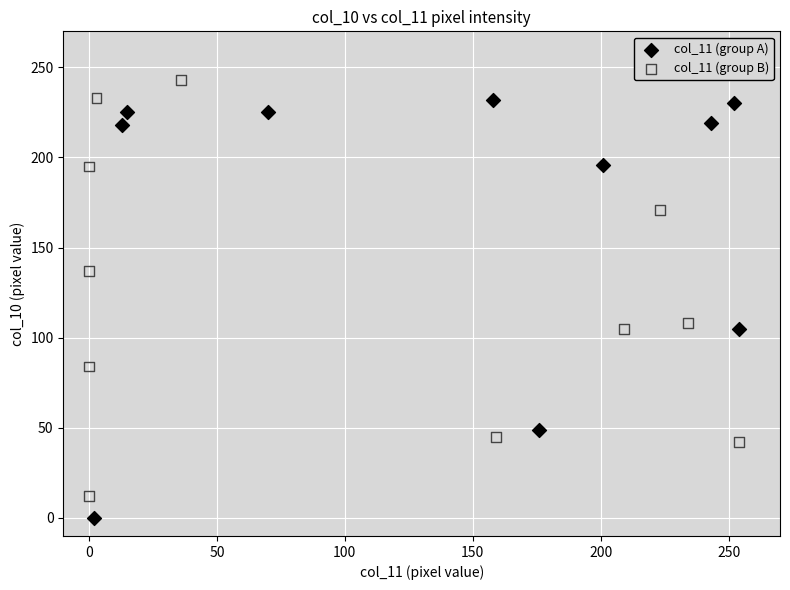

Which series contains the lowest Y value?

col_11 (group A)